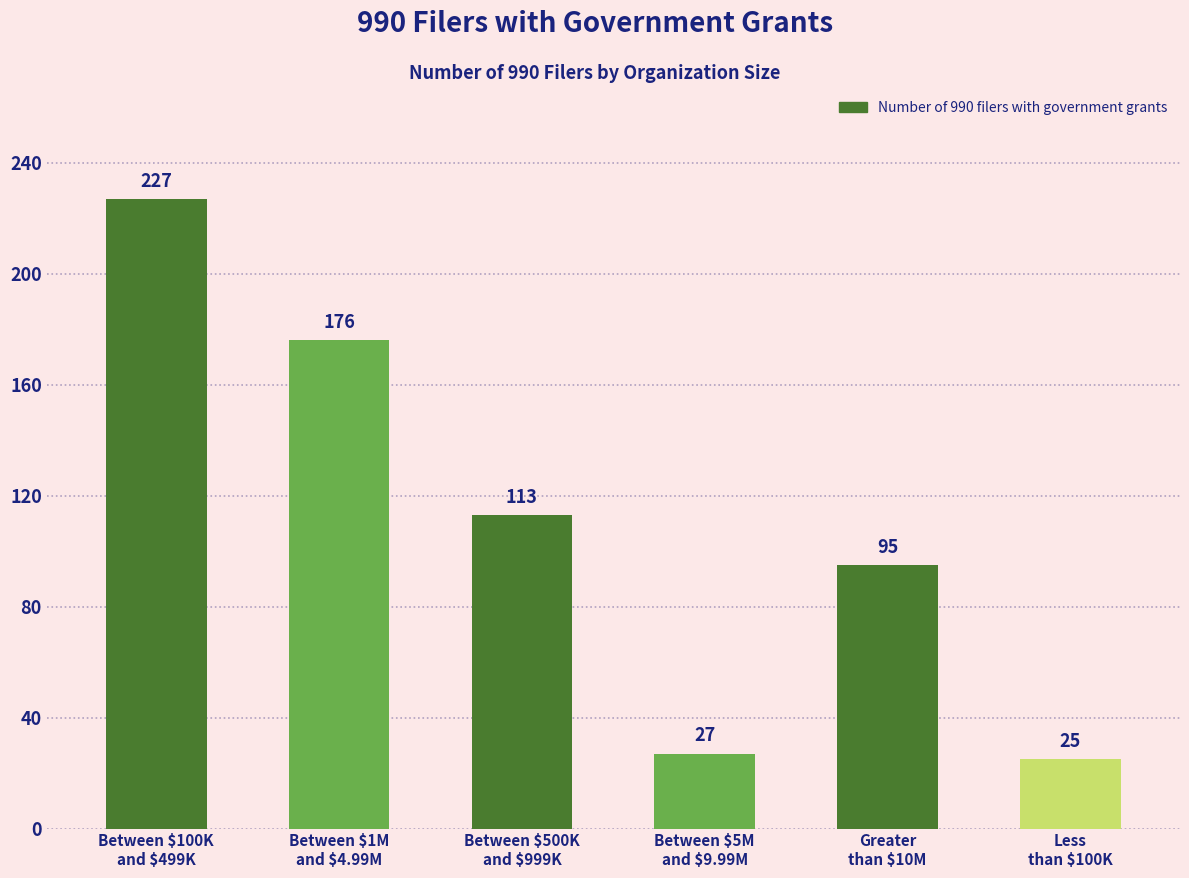

What is the sum of the values at Between $500K
and $999K and Greater
than $10M?

208